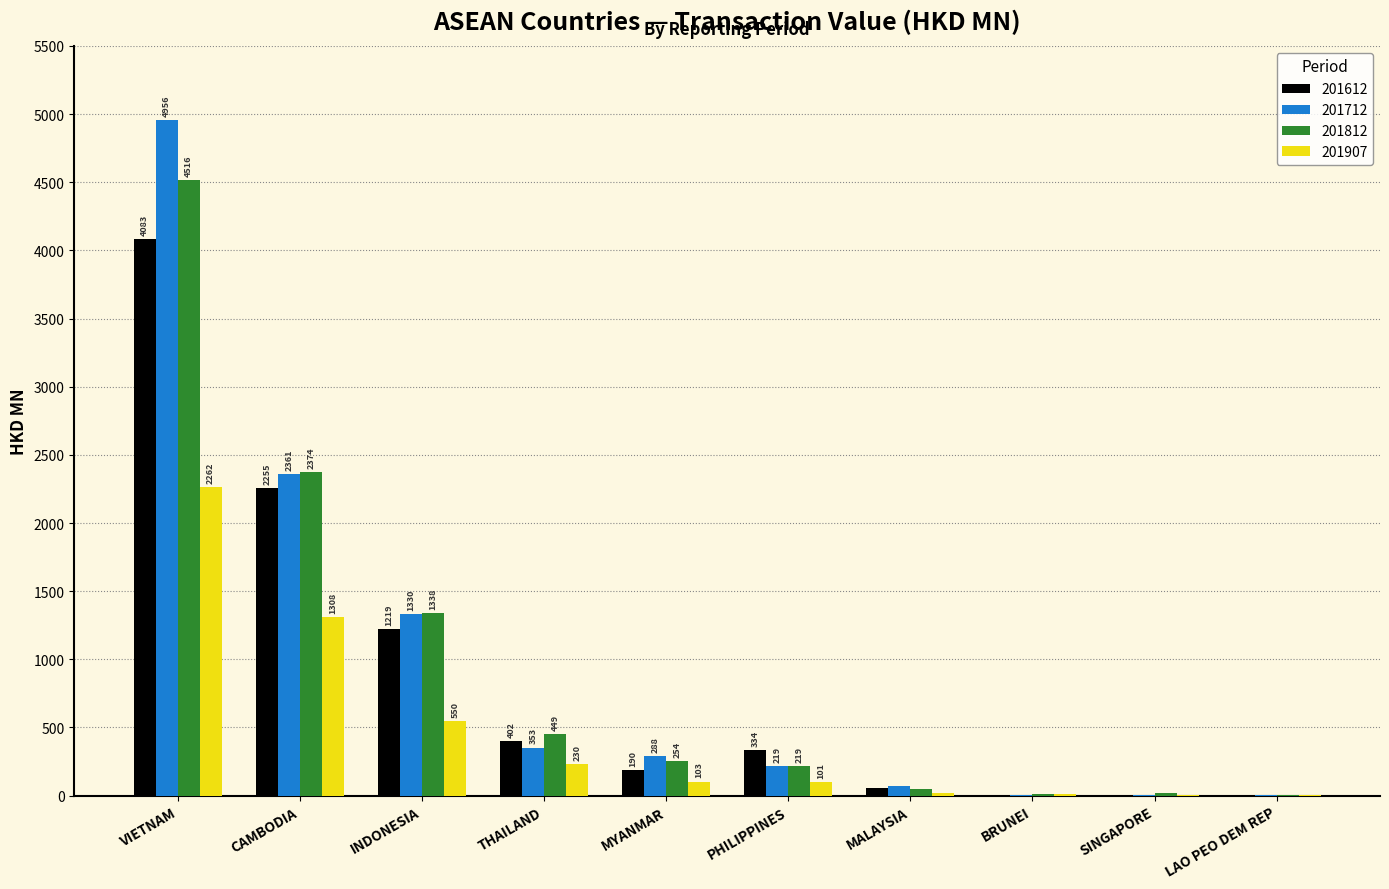

The 201907 series shows 1307.9 at CAMBODIA. True or false?

True